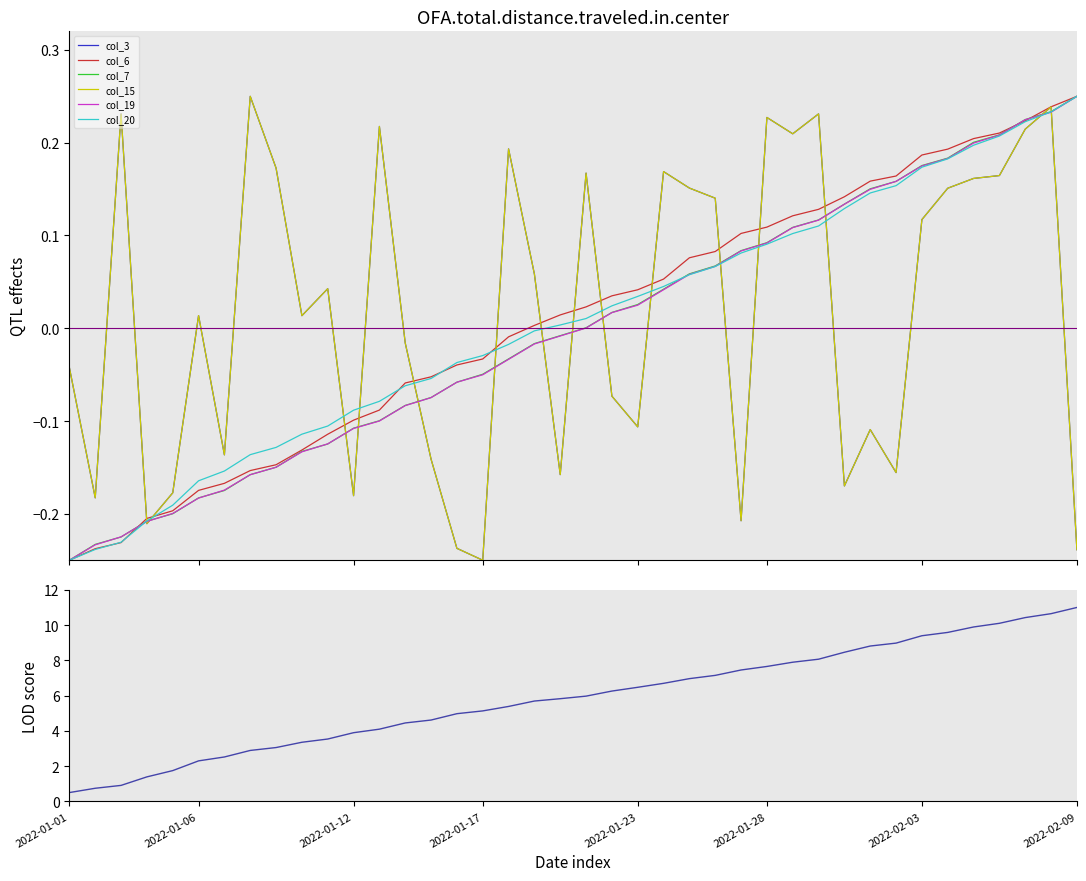

Which series has the largest total across all categories?

col_20